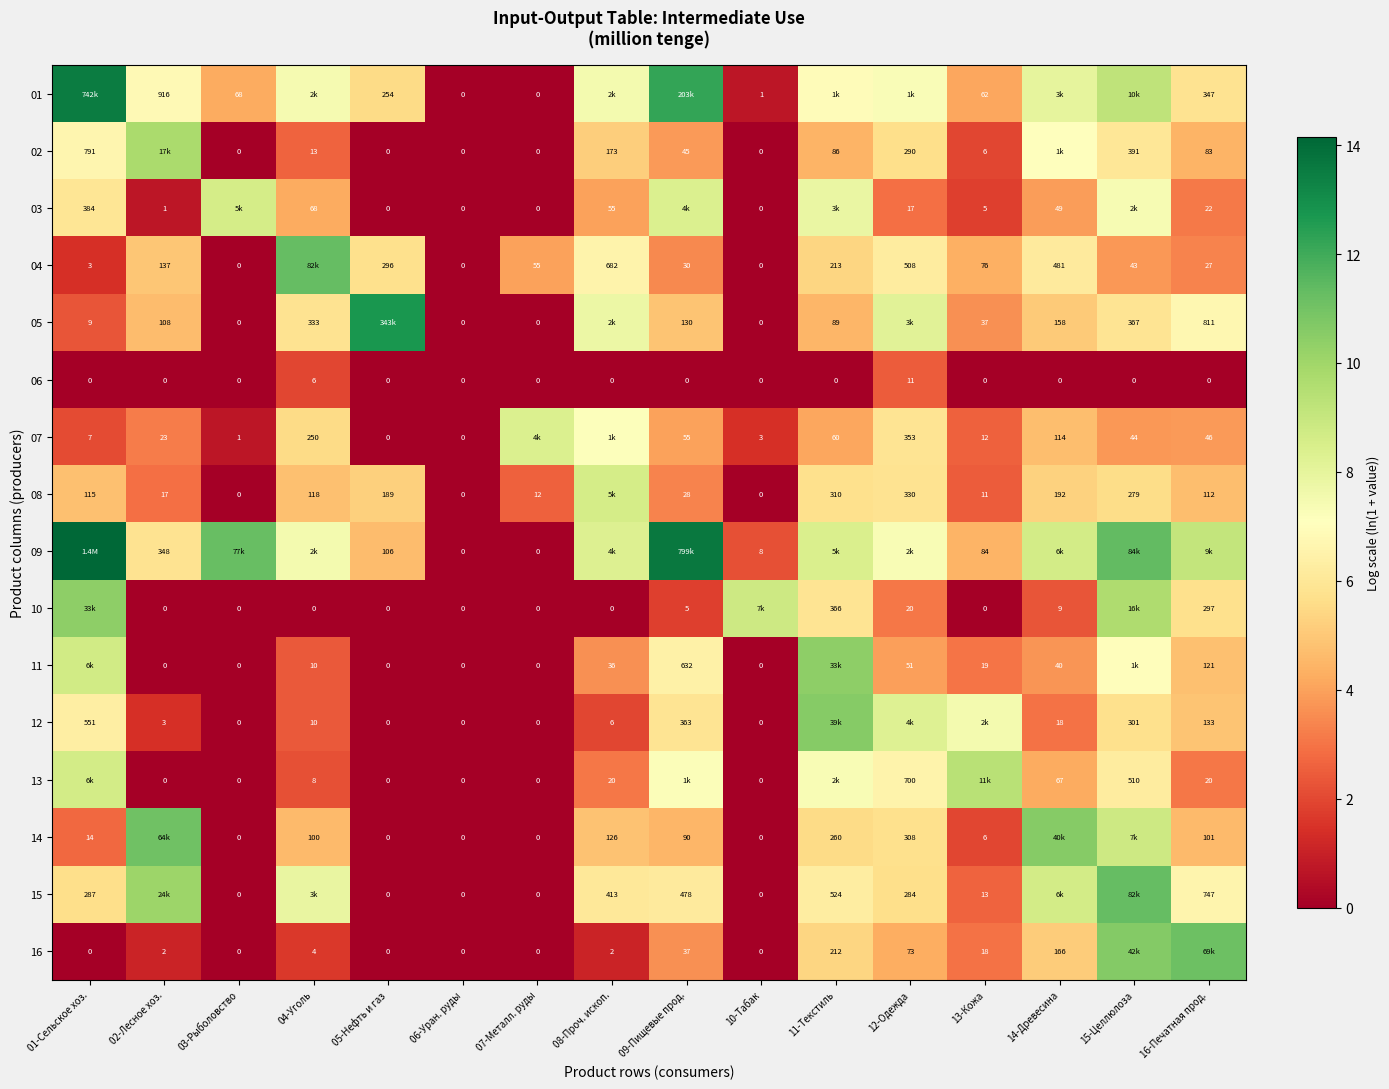

Is the value of 15 at 13-Кожа greater than the value of 10 at 05-Нефть и газ?

Yes